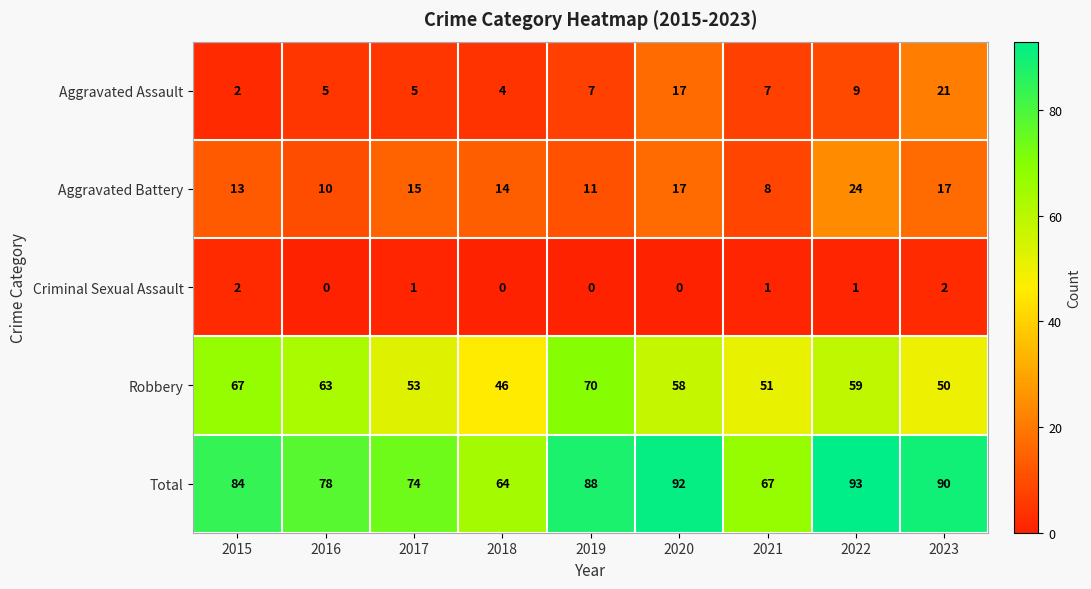

At how many categories does at least one series exceed 29?

9